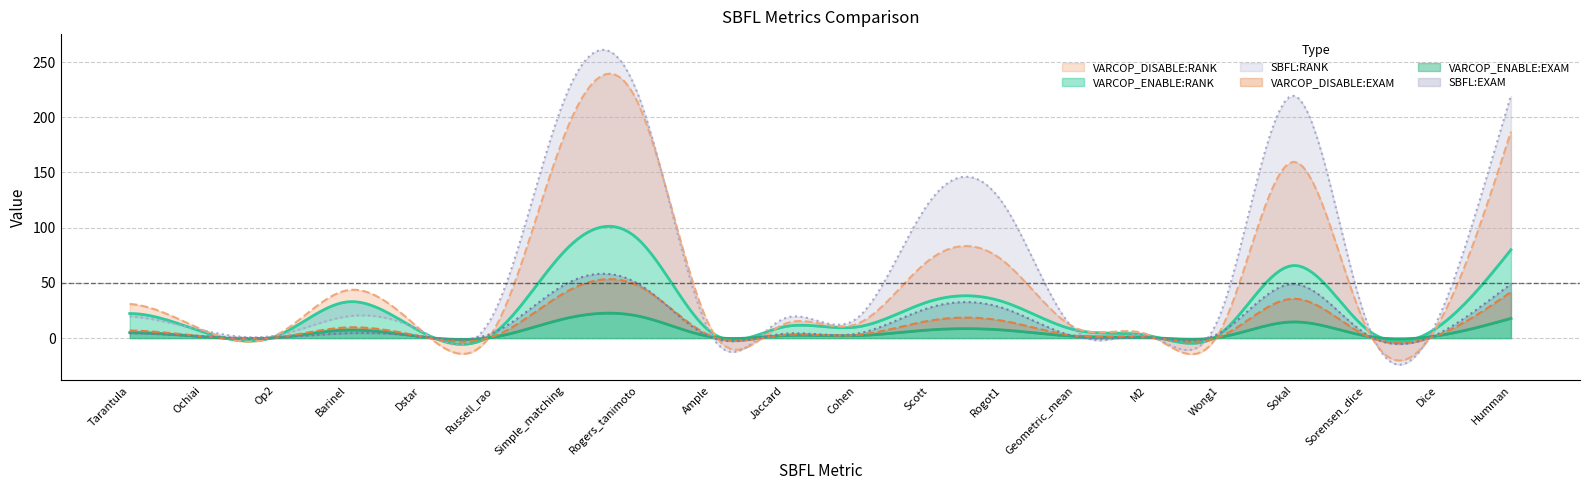

How many values in the SBFL:EXAM series are below 4?

10